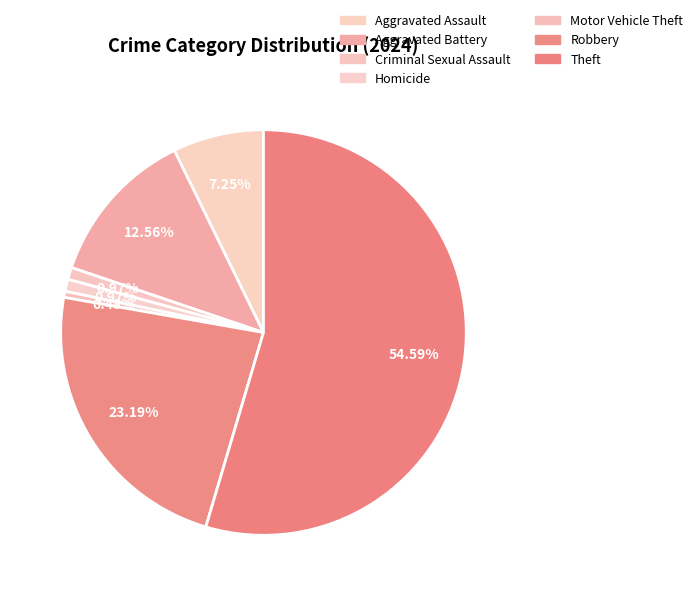

How many segments does this pie chart have?

7